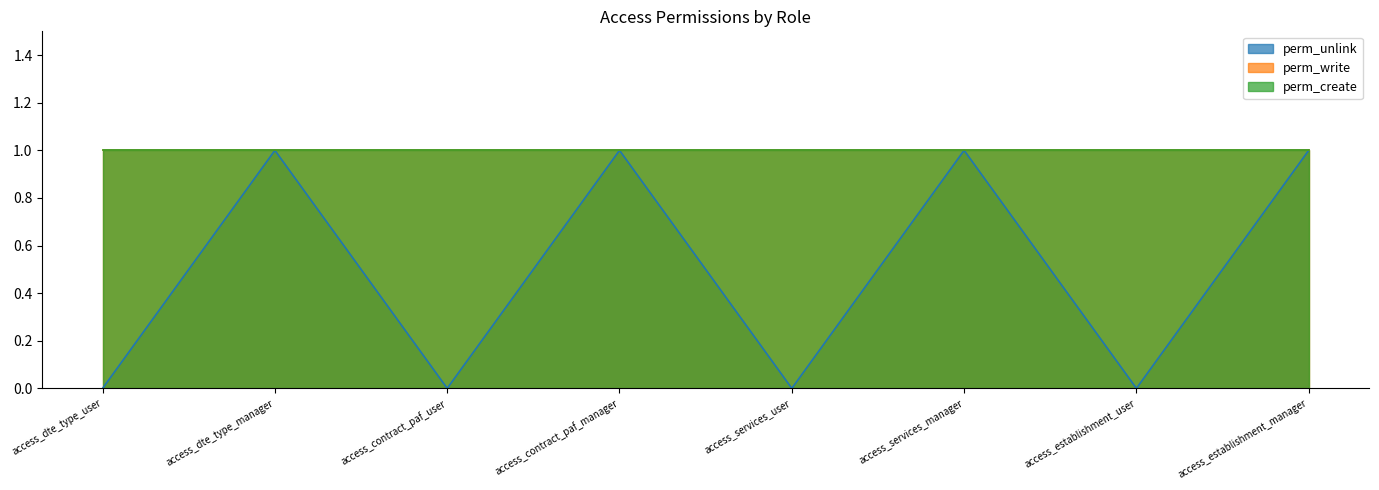

Rank the series at access_dte_type_user from lowest to highest value.

perm_unlink, perm_write, perm_create